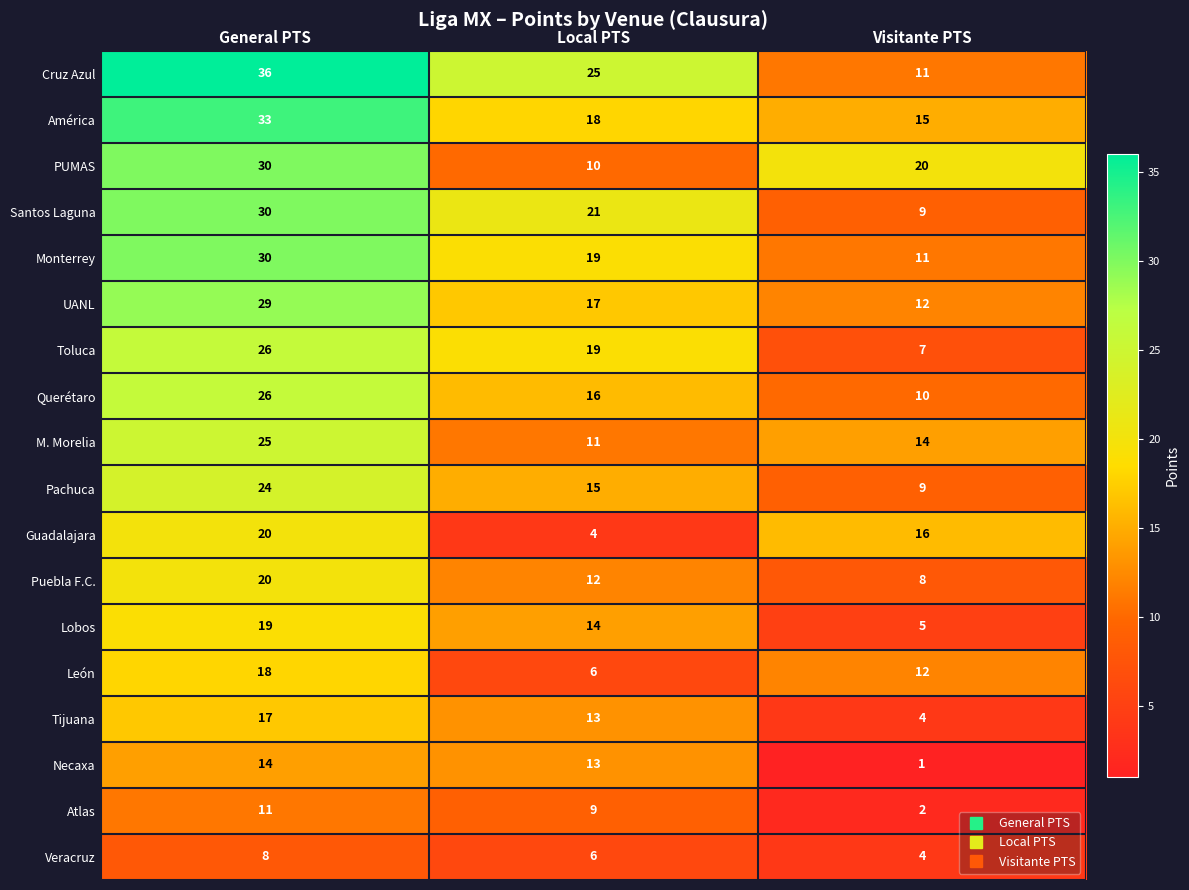

Is it true that Veracruz equals 6 at Local PTS?

True